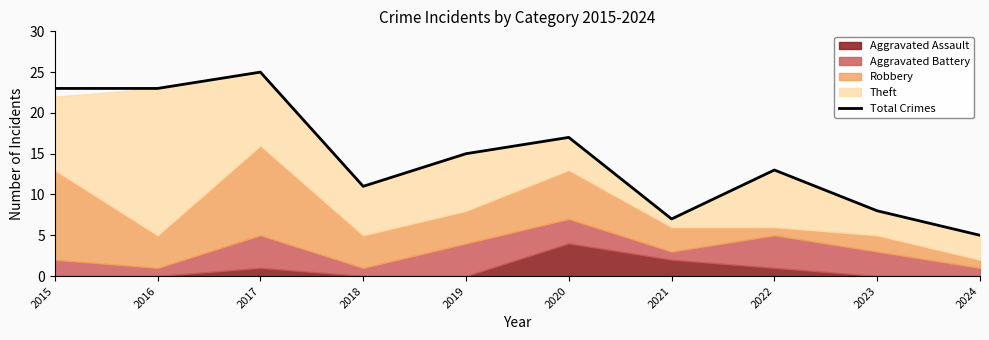

Is it true that the value at 2024 is 5?

True